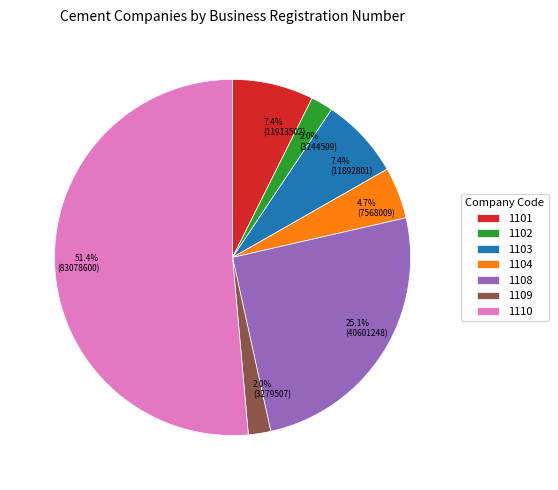

The 1110 slice represents 51% of the pie. True or false?

True